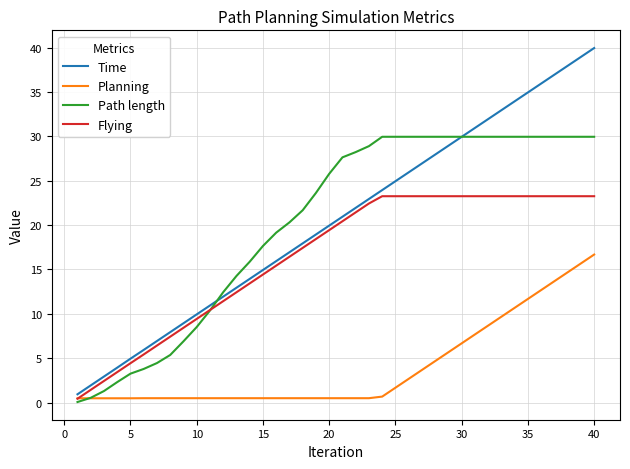

What is the minimum value for Time?

0.9